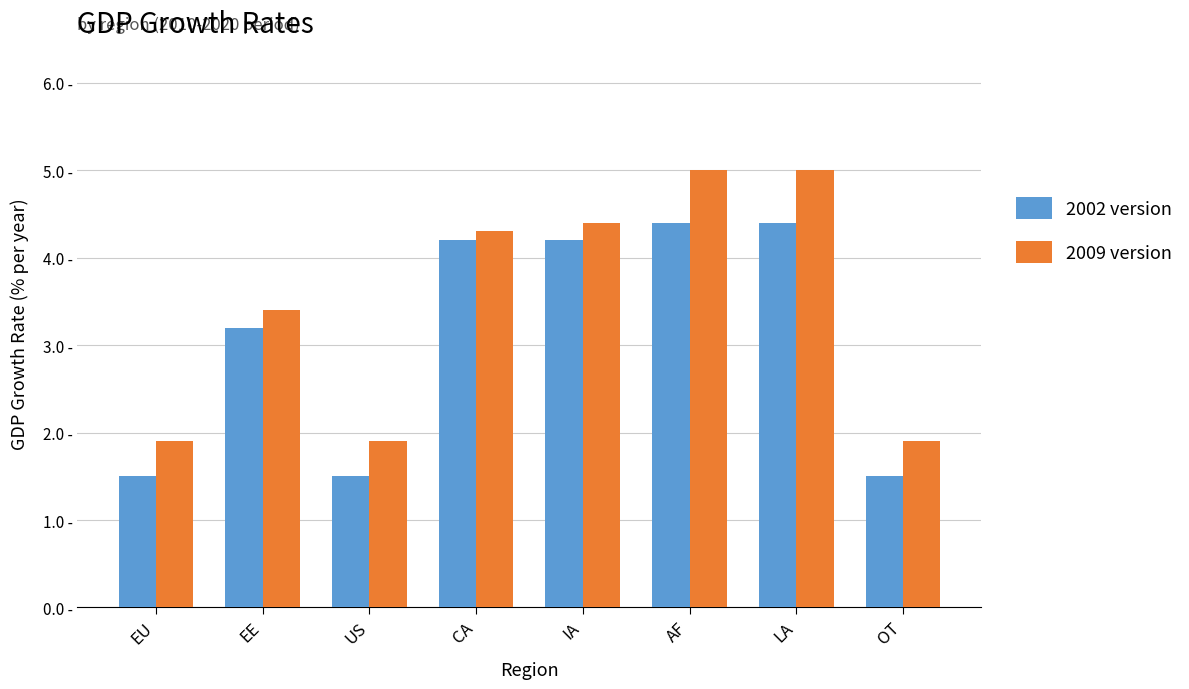

What are all the series names shown in the legend?

2002 version, 2009 version